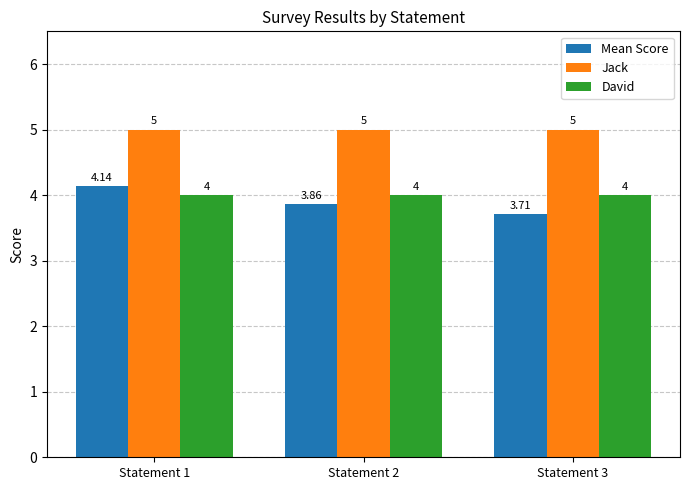

At which category is the sum across all series the highest?

Statement 1